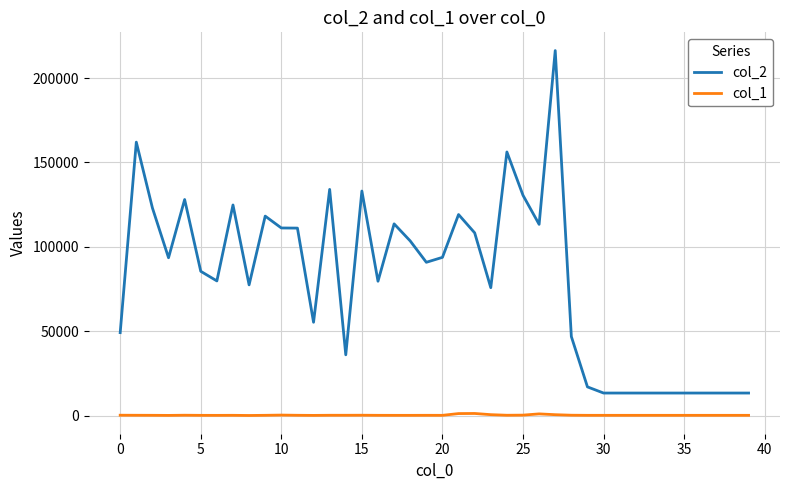

Is this an area chart (filled region under the line)?

No